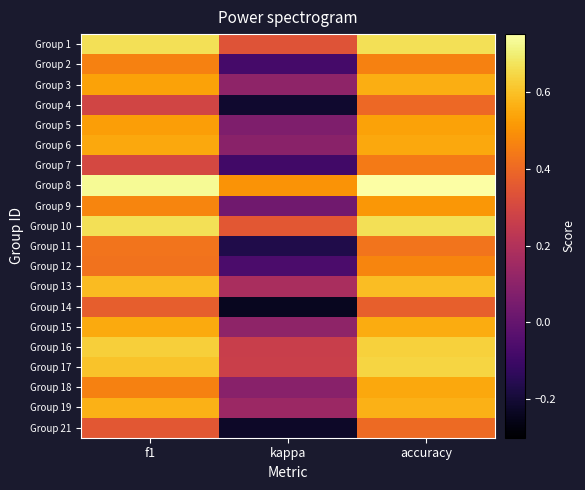

How many data points does each series have?

3